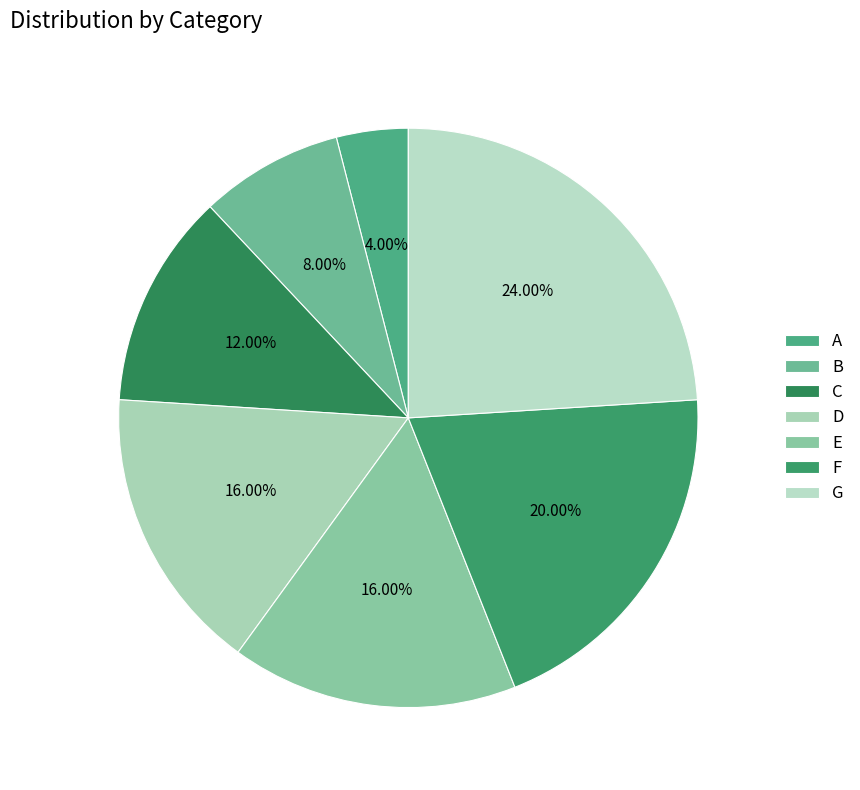

What percentage is the B slice, to the nearest percent?

8%